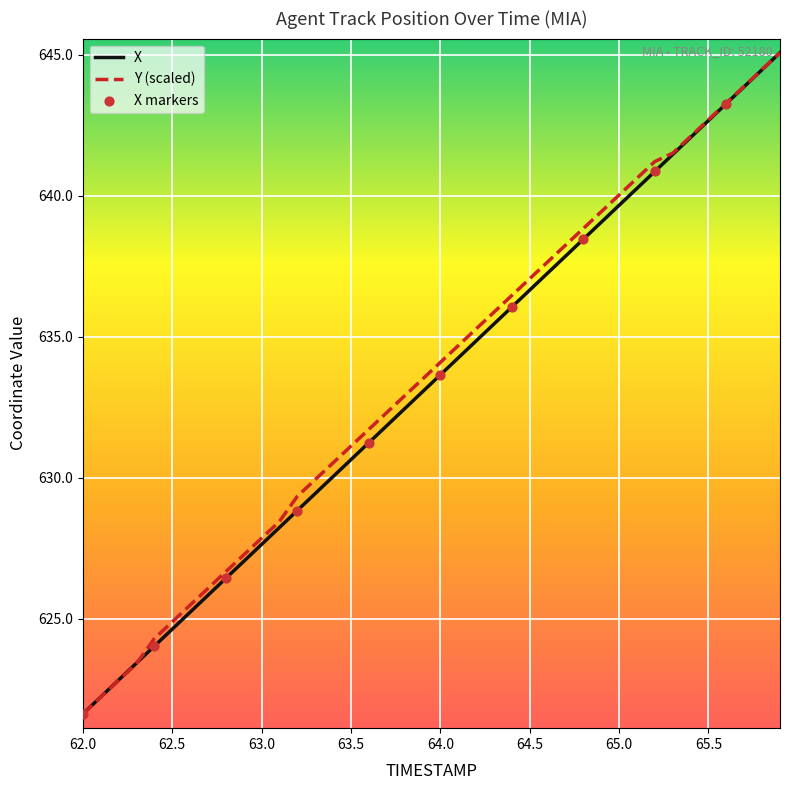

What is the maximum value shown in the chart?

645.1